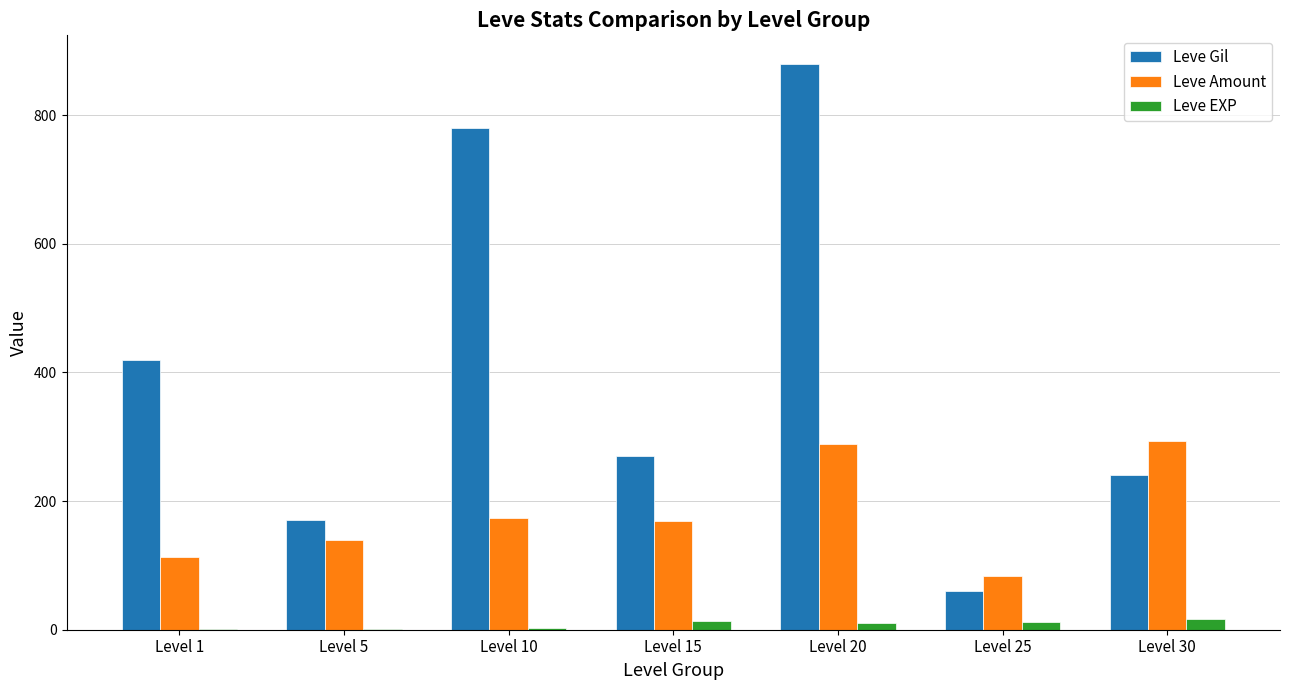

The value of Leve Gil at Level 1 is 420. True or false?

True